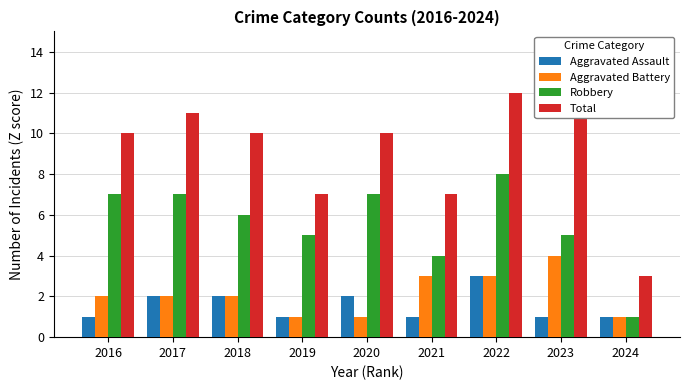

Rank the categories by Robbery value from lowest to highest.

2024, 2021, 2019, 2023, 2018, 2016, 2017, 2020, 2022